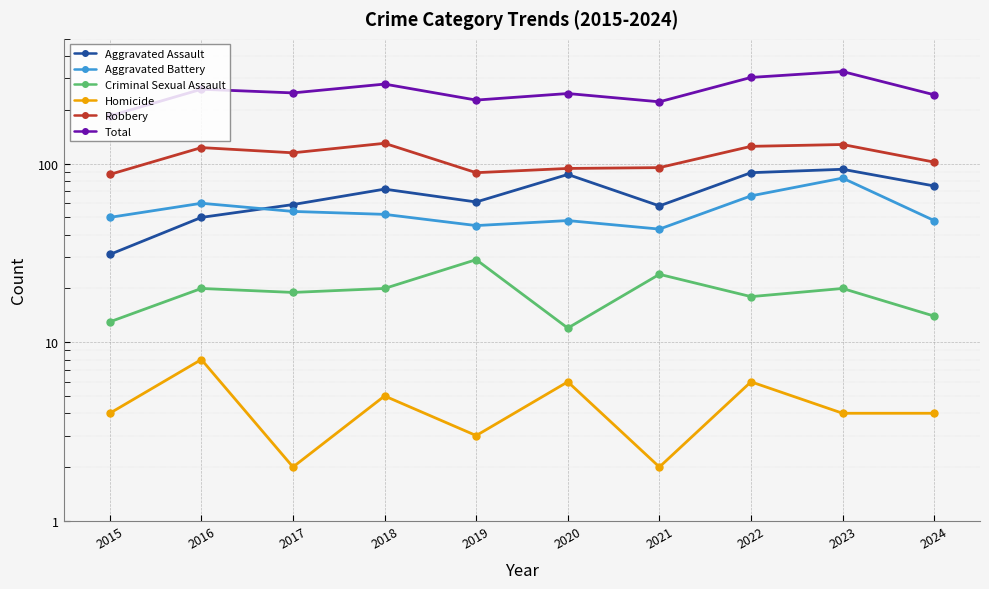

How many values in the Criminal Sexual Assault series are below 20?

5